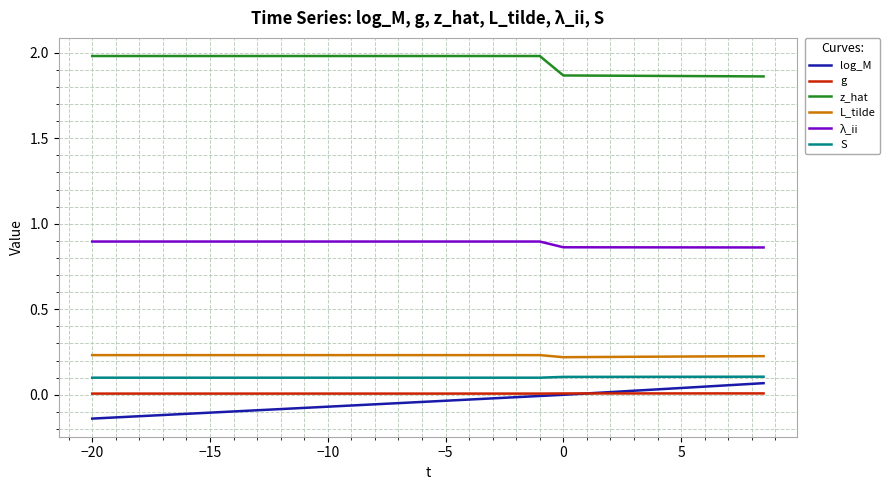

Which series has the largest total across all categories?

z_hat